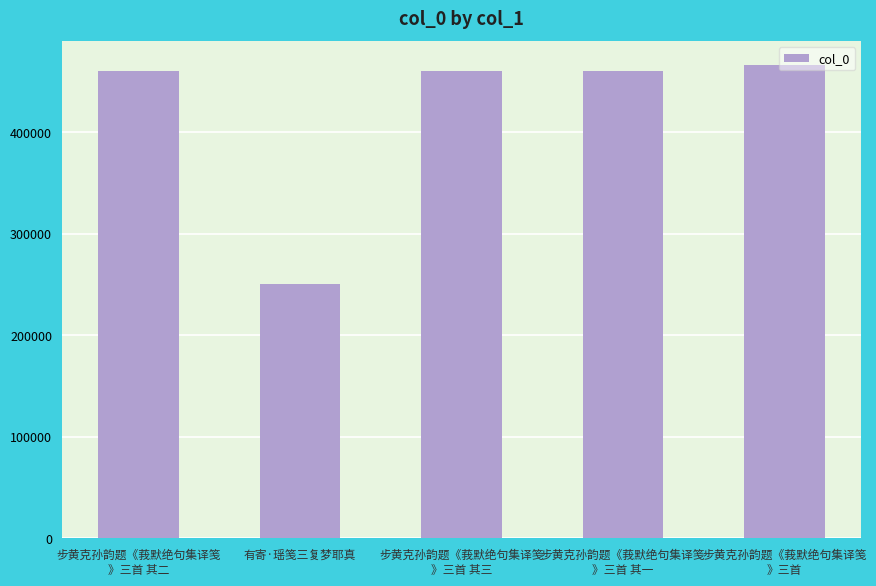

What is the approximate value at 有寄·瑶笺三复梦耶真, to the nearest 50?

250400